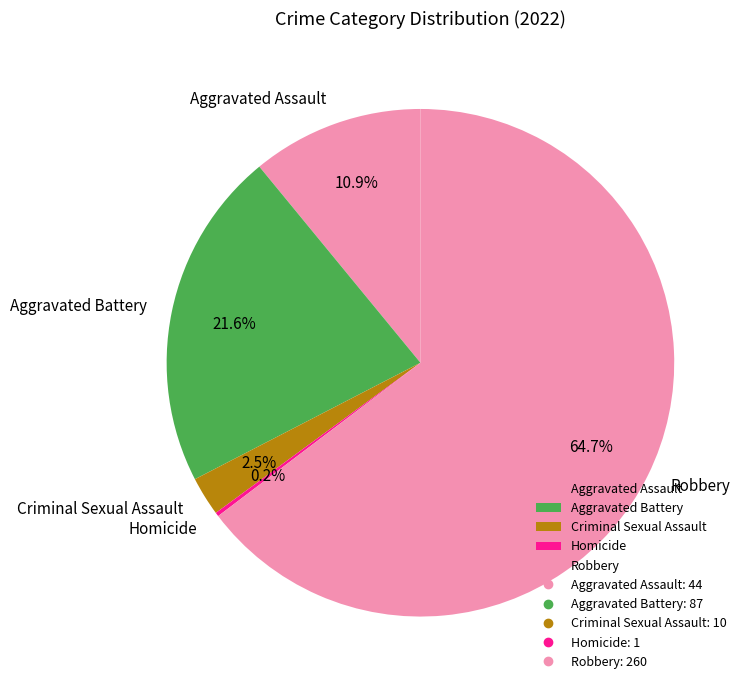

What percentage do Aggravated Battery and Criminal Sexual Assault together represent?

24.1%